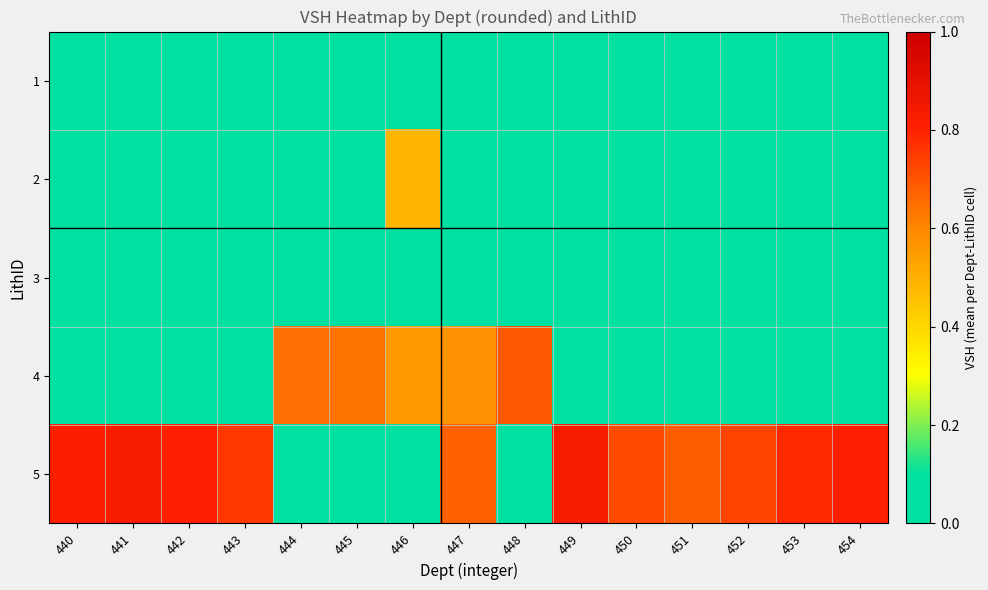

What is the maximum value shown in the chart?

0.8